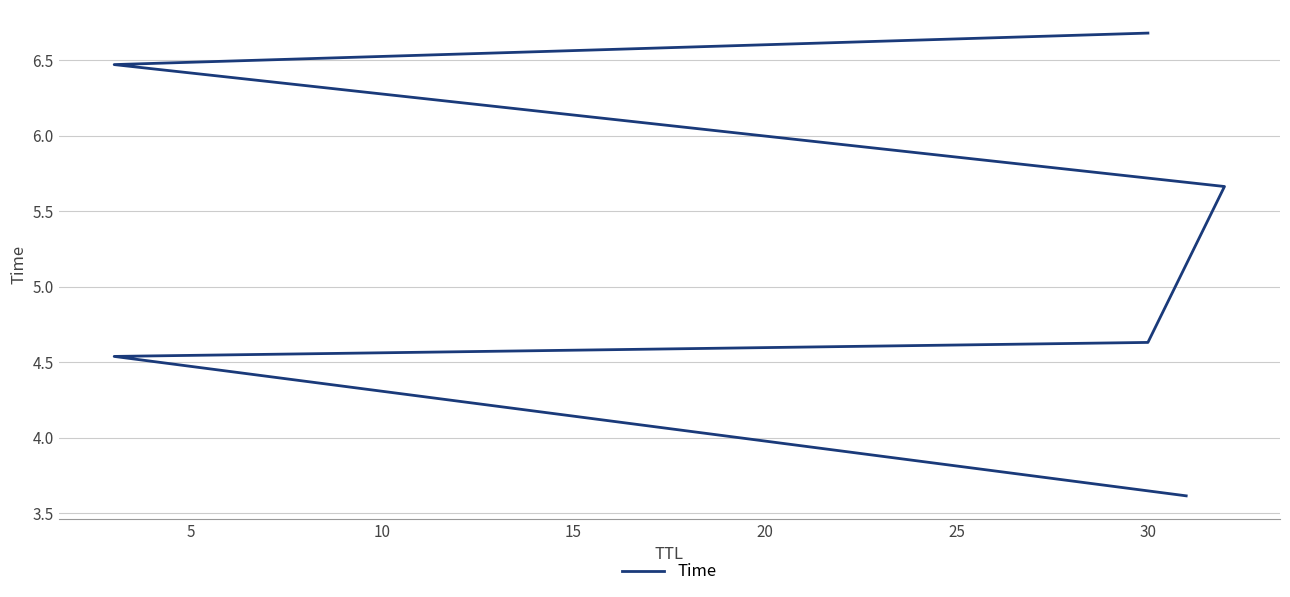

What is the difference between the maximum and minimum values?

3.1